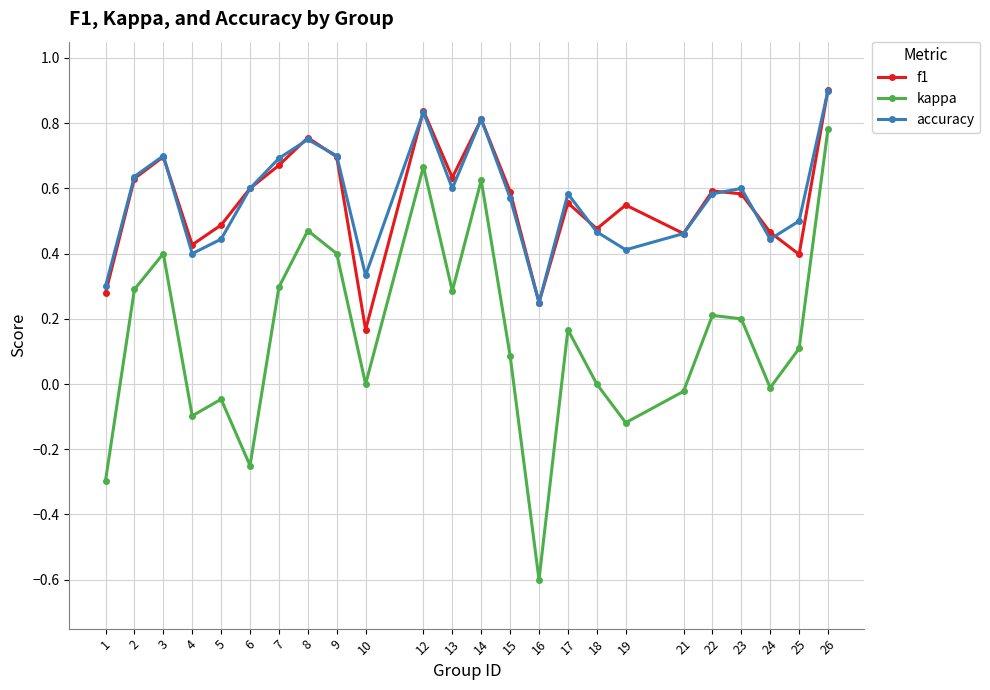

The value of accuracy at 25 is 0.2. True or false?

False